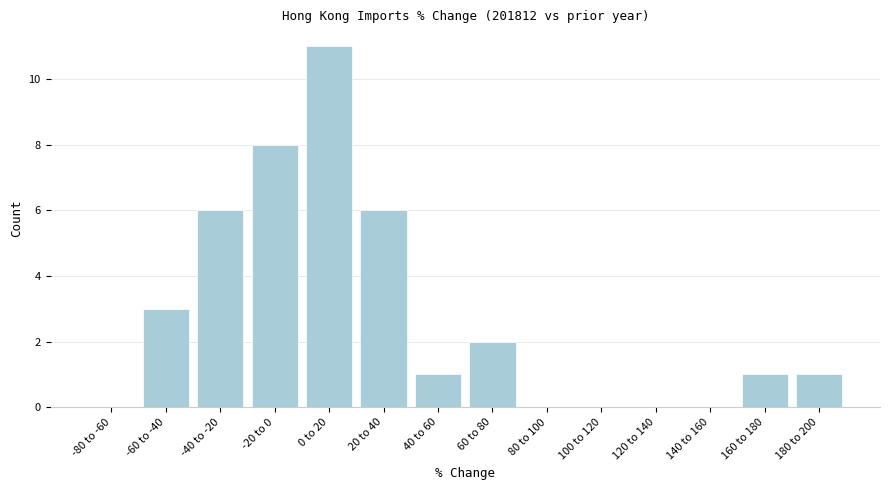

Reading left to right, what are all the values shown in this chart?

-80 to -60=0	-60 to -40=3	-40 to -20=6	-20 to 0=8	0 to 20=11	20 to 40=6	40 to 60=1	60 to 80=2	80 to 100=0	100 to 120=0	120 to 140=0	140 to 160=0	160 to 180=1	180 to 200=1